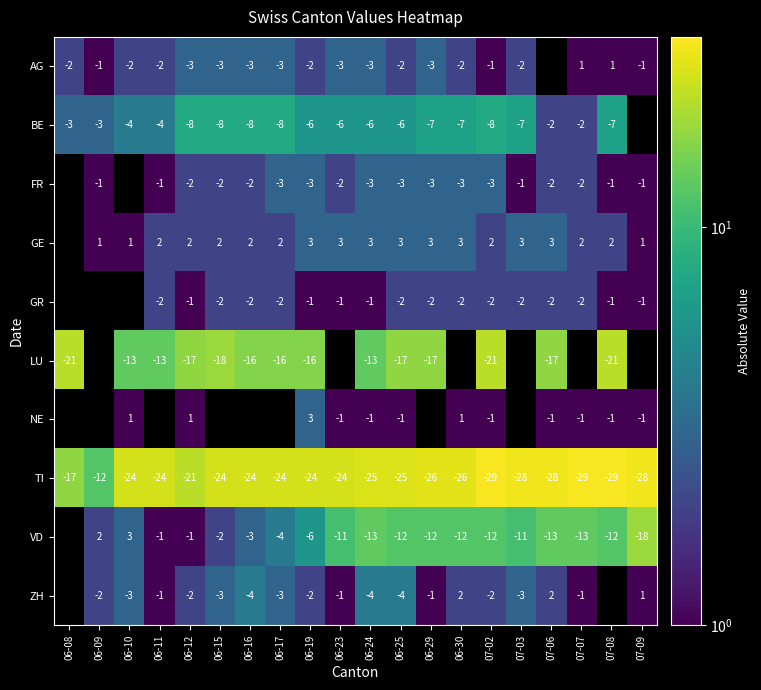

How many values in the TI series exceed 25?

8